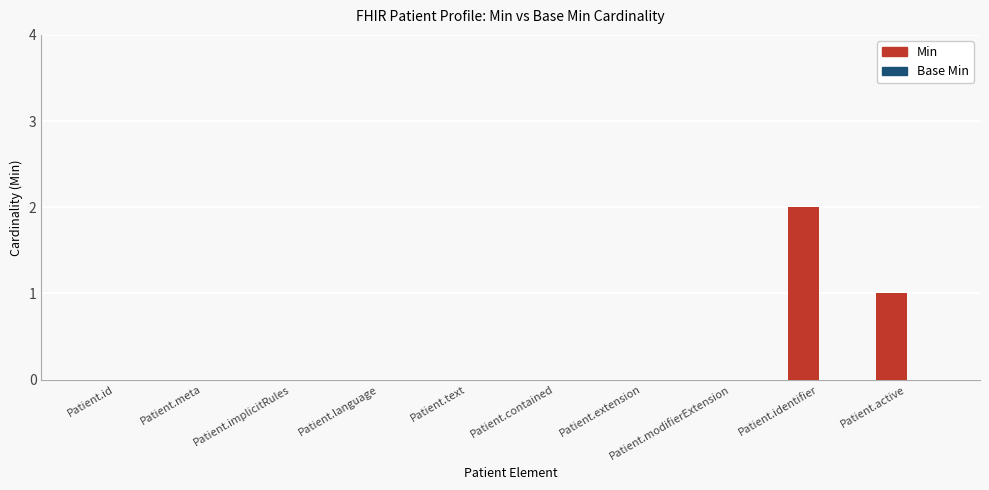

At which category does the chart reach its peak across all series?

Patient.identifier